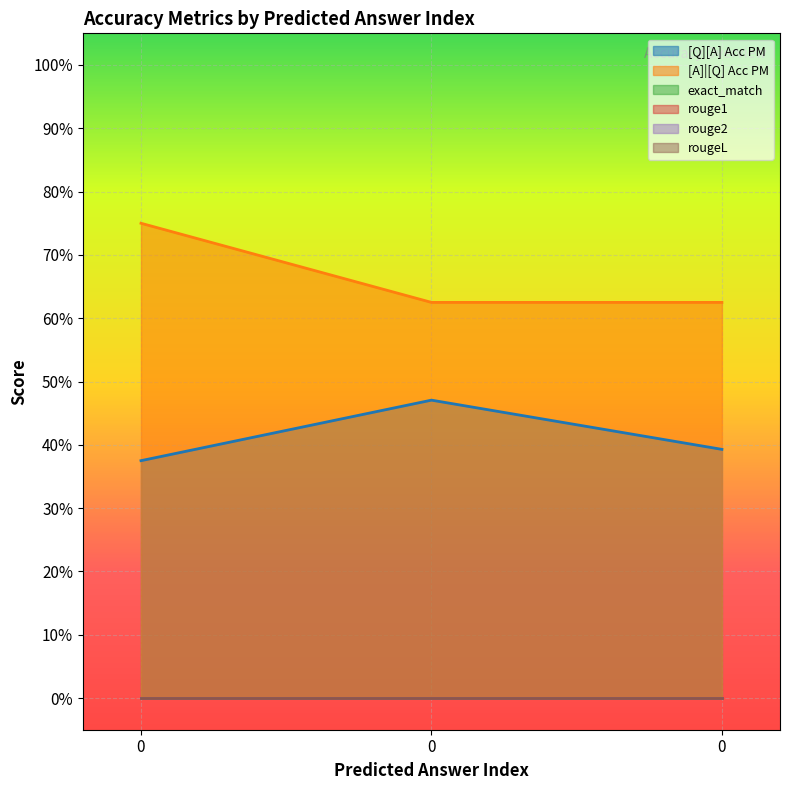

Is it true that rouge2 equals 0.0 at 0?

True